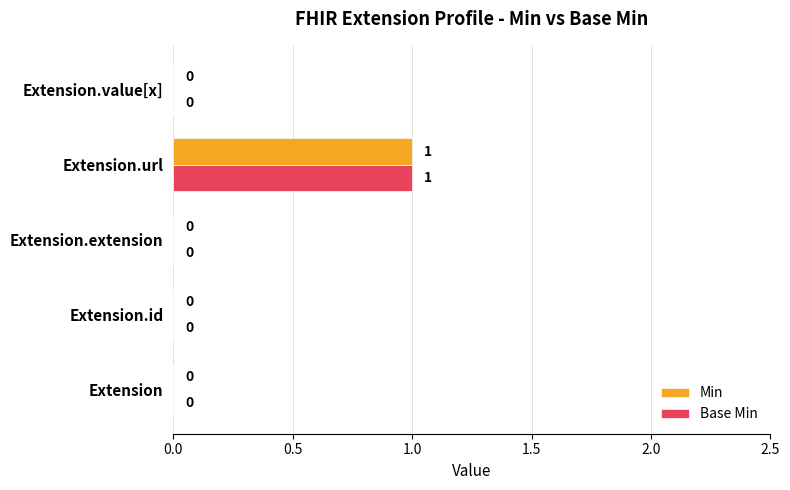

What is the sum of all Min values?

1